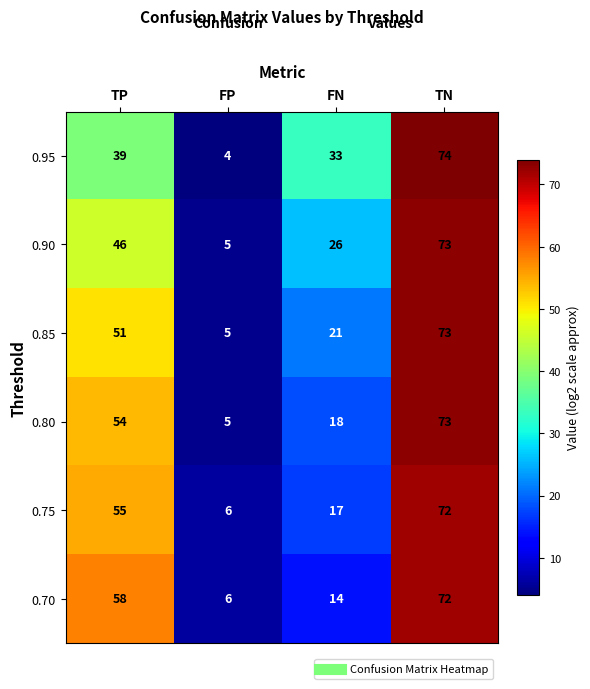

Reading left to right, extract all data points from this chart.

0.95: TP=39	FP=4	FN=33	TN=74
0.90: TP=46	FP=5	FN=26	TN=73
0.85: TP=51	FP=5	FN=21	TN=73
0.80: TP=54	FP=5	FN=18	TN=73
0.75: TP=55	FP=6	FN=17	TN=72
0.70: TP=58	FP=6	FN=14	TN=72